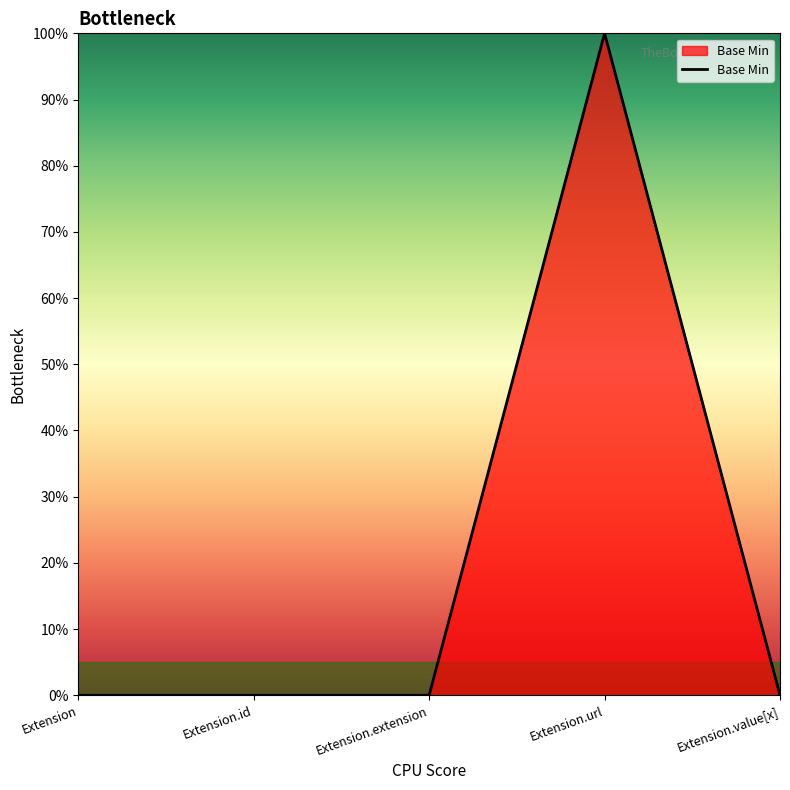

Is this an area chart (filled region under the line)?

Yes